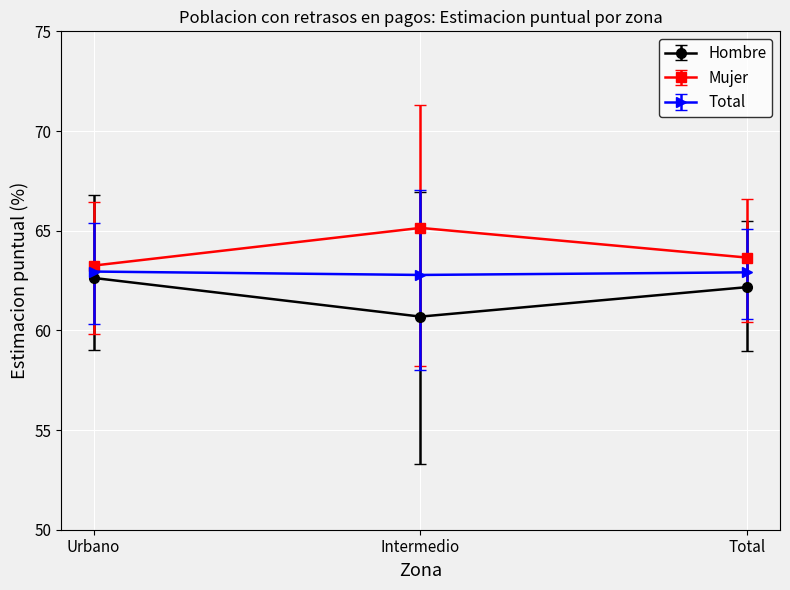

Is this an area chart (filled region under the line)?

No